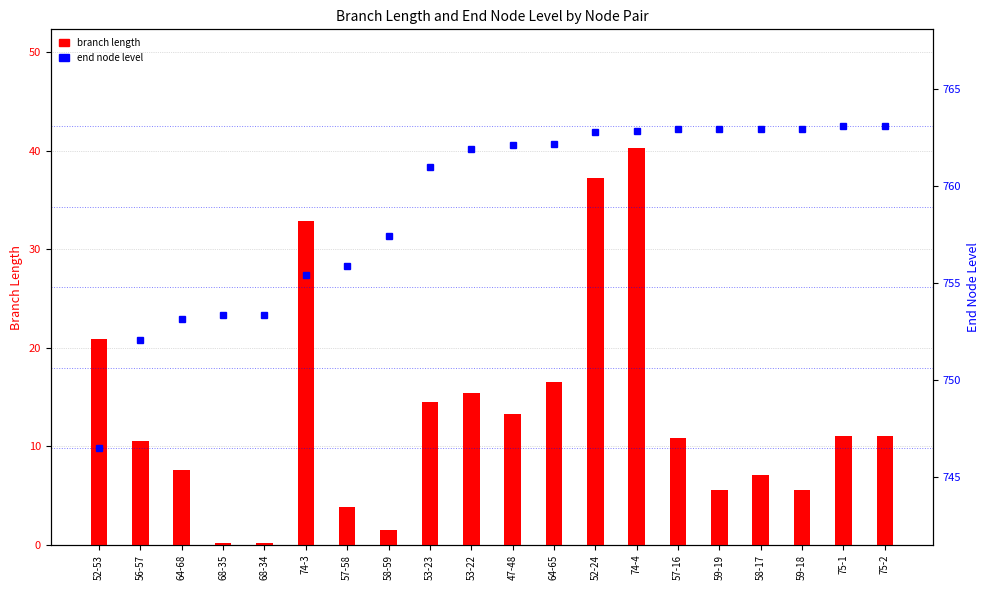

What is the difference between the second highest and second lowest values in the end node level series?

11.0